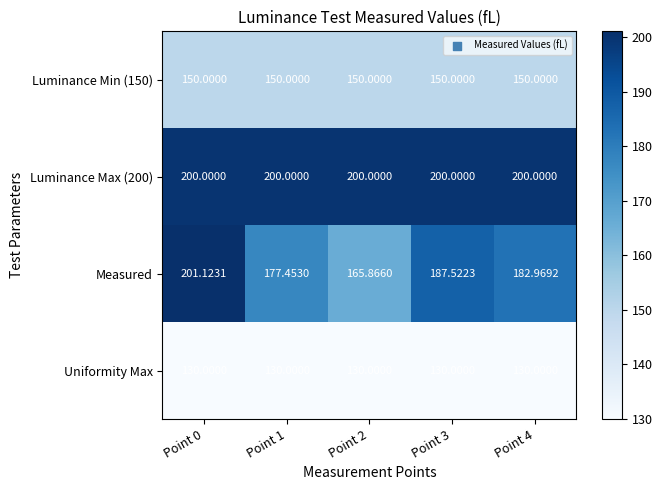

Which series has the widest spread of values?

Measured